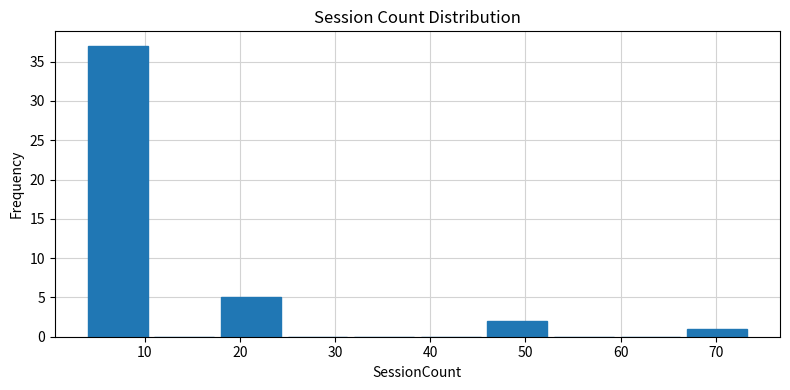

What is the height of the bar covering 46 to 53 on the x-axis? The values are not printed on the chart, so give them approximately, as read against the axis.

2